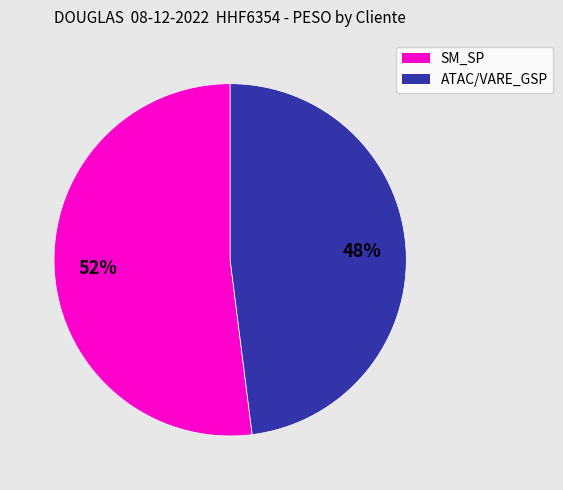

To the nearest percent, what is the average slice percentage?

50%